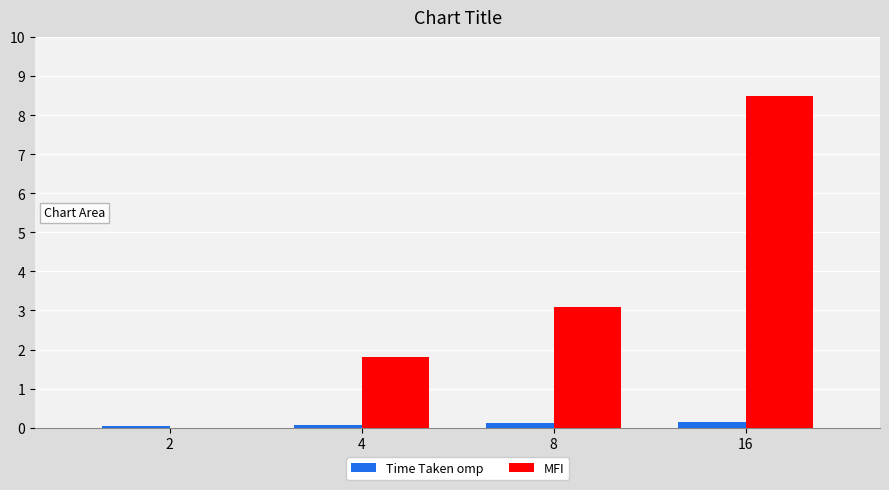

At which category is the sum across all series the highest?

16